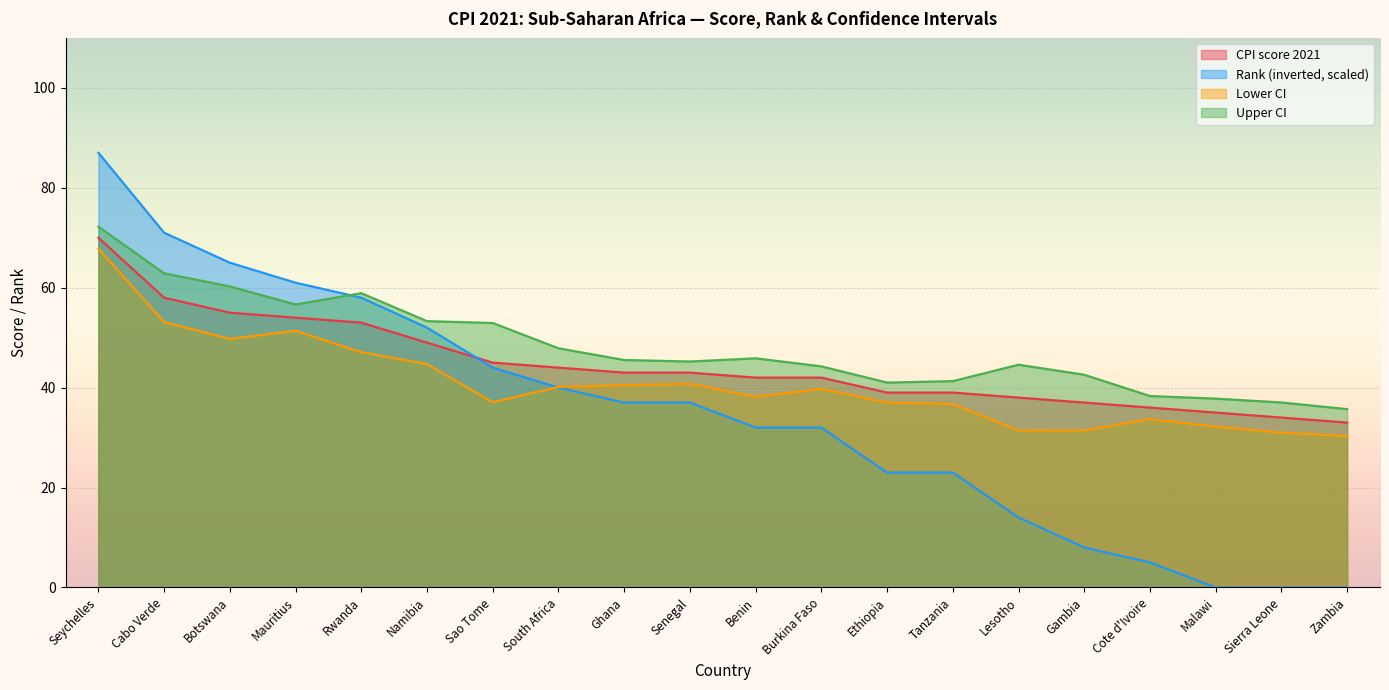

Read the Rank value at Mauritius.

61.0